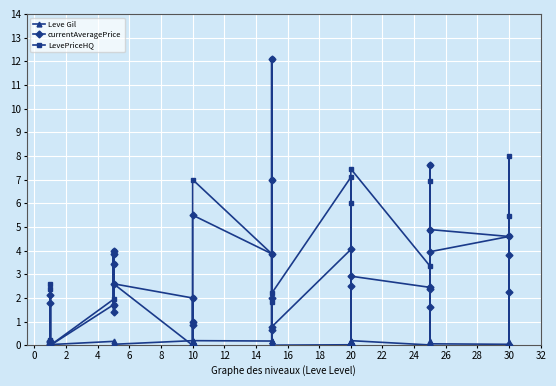

How many values in the currentAveragePrice series exceed 2?

21